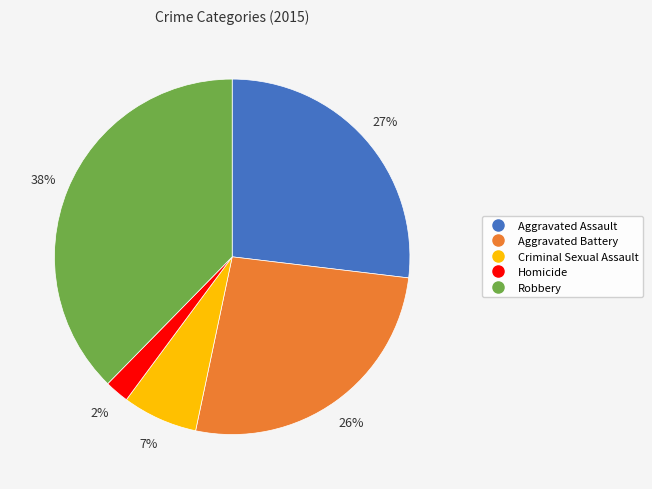

To the nearest percent, what percentage of the pie is Criminal Sexual Assault?

7%